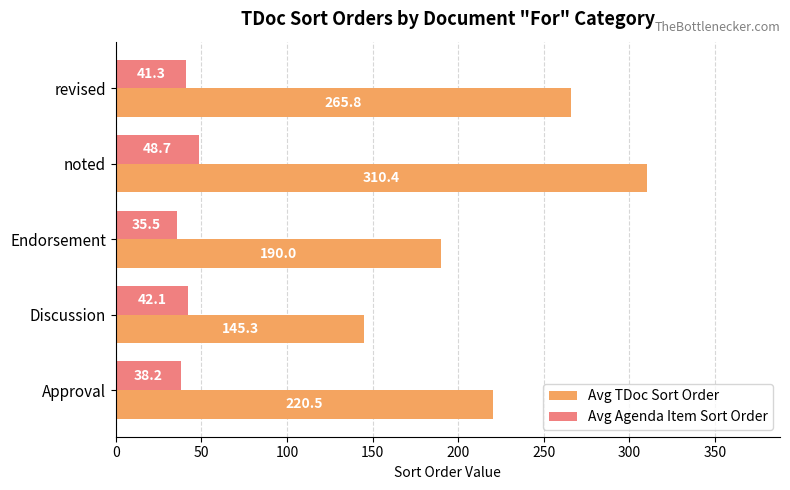

List the labels in order of Avg TDoc Sort Order value, largest first.

noted, revised, Approval, Endorsement, Discussion